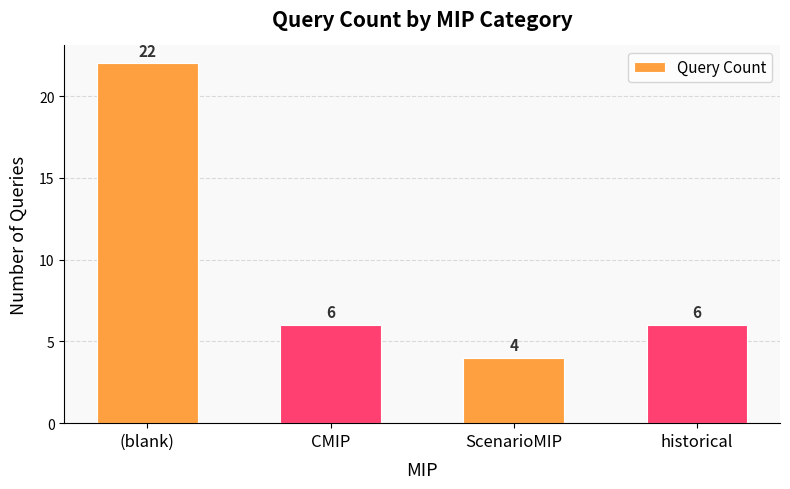

What is the value of the 1st bar from the left?

22